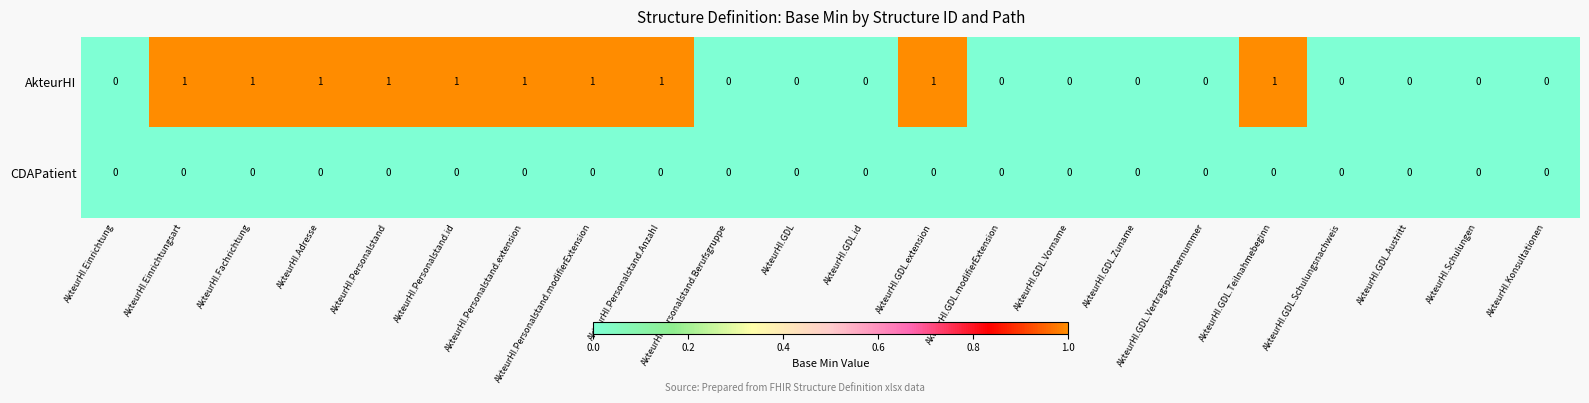

Rank the series by their average value, from highest to lowest.

AkteurHI, CDAPatient